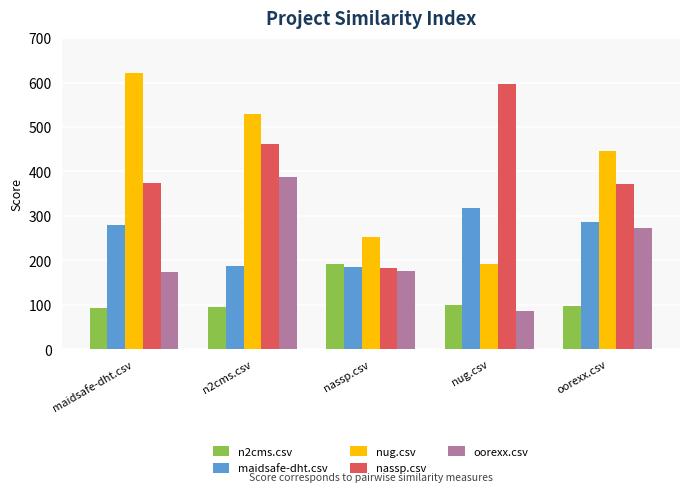

List the series in order of their peak value, highest first.

nug.csv, nassp.csv, oorexx.csv, maidsafe-dht.csv, n2cms.csv